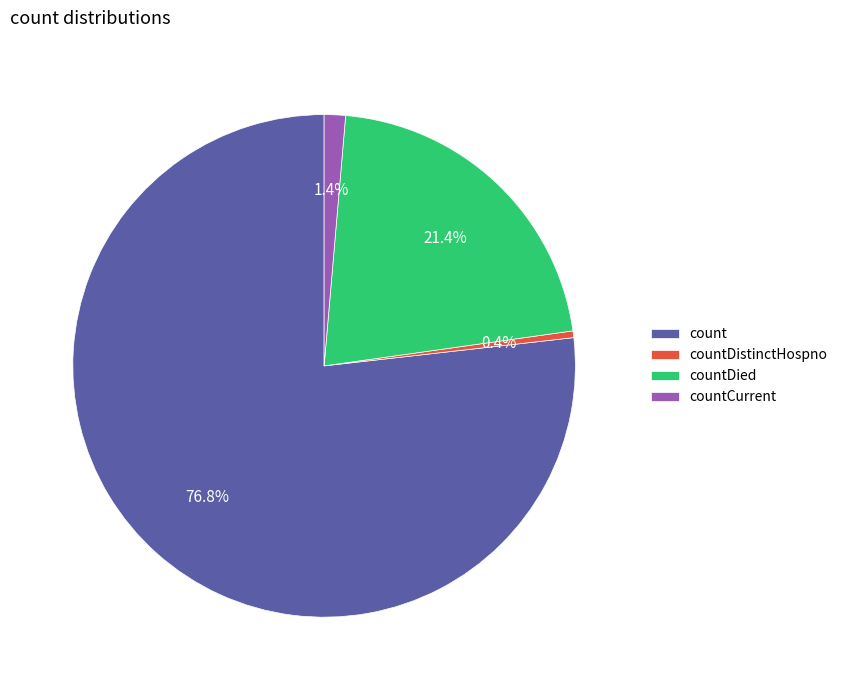

Which category accounts for the majority?

count